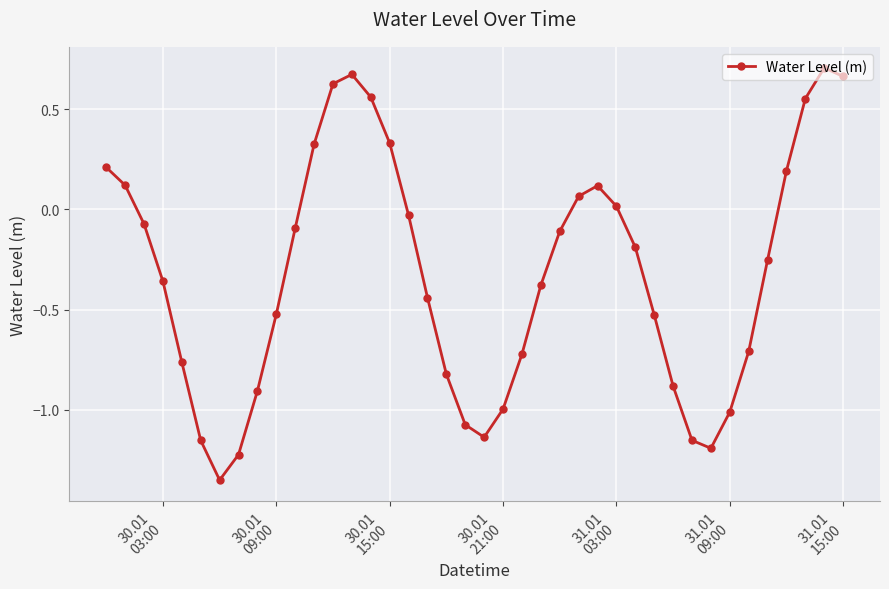

How many values exceed 0?

14